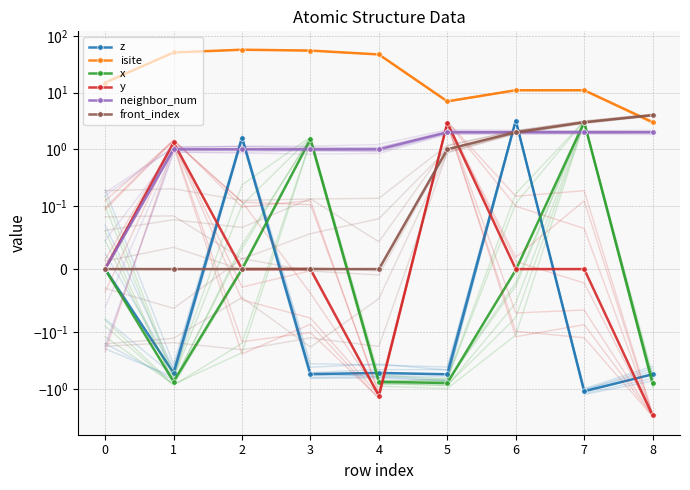

What is the difference between the maximum and second lowest values in the isite series?

50.0